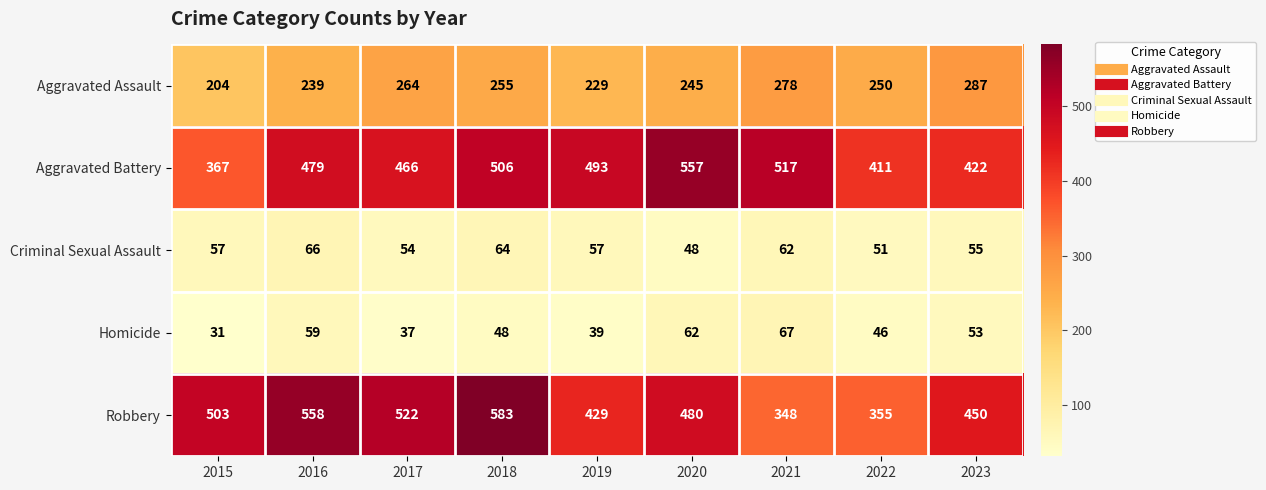

At 2019, list the series in order from smallest to largest.

Homicide, Criminal Sexual Assault, Aggravated Assault, Robbery, Aggravated Battery